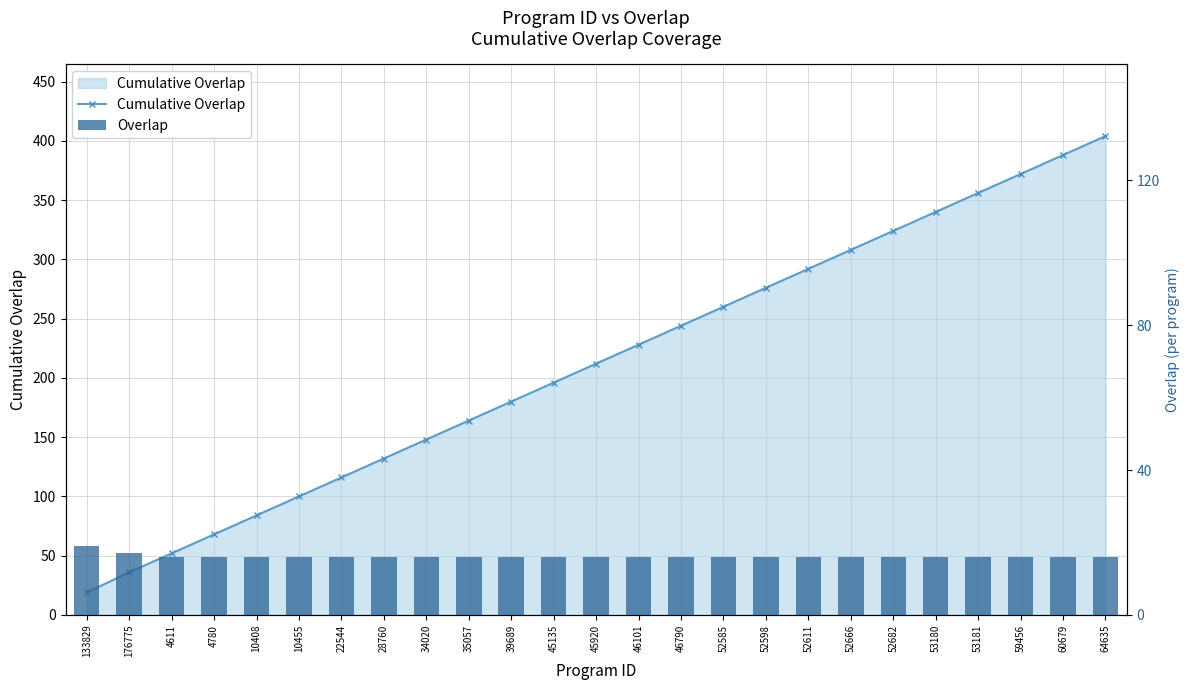

Are the bars grouped side by side (vs. stacked)?

Yes